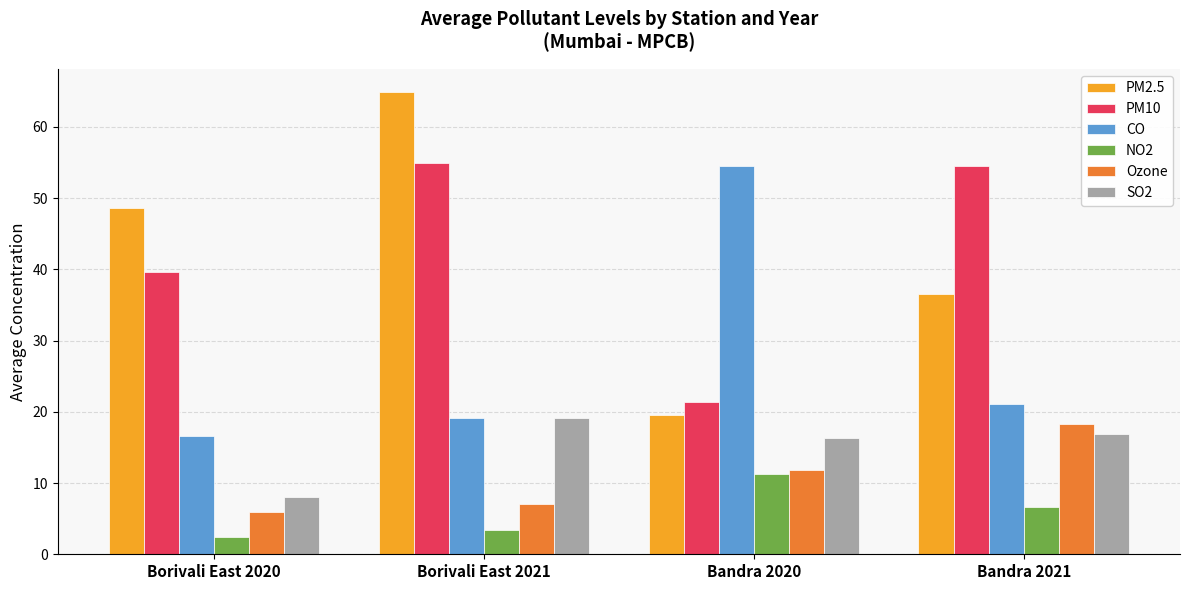

Is the value of PM10 at Borivali East 2021 greater than the value of Ozone at Borivali East 2020?

Yes